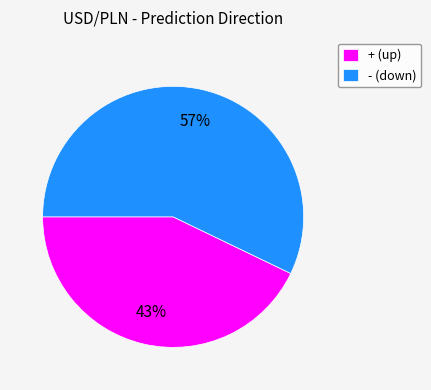

Rank the categories by value from highest to lowest.

-, +